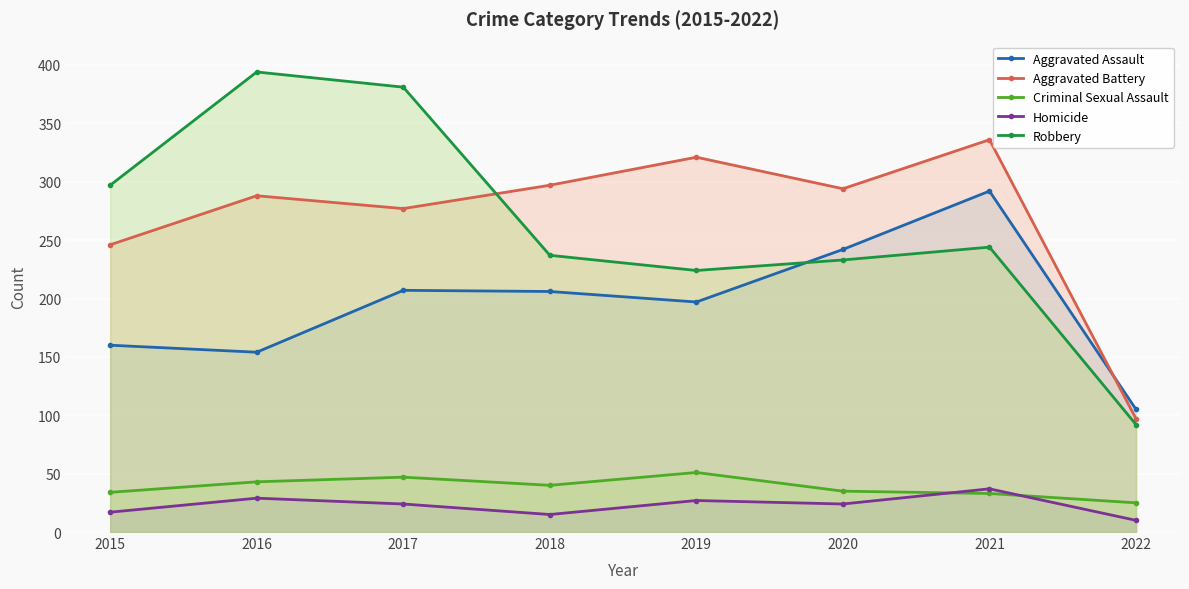

Reading left to right, what are all the values shown in this chart?

Aggravated Assault: 160	154	207	206	197	242	292	105
Aggravated Battery: 246	288	277	297	321	294	336	97
Criminal Sexual Assault: 34	43	47	40	51	35	33	25
Homicide: 17	29	24	15	27	24	37	10
Robbery: 297	394	381	237	224	233	244	92